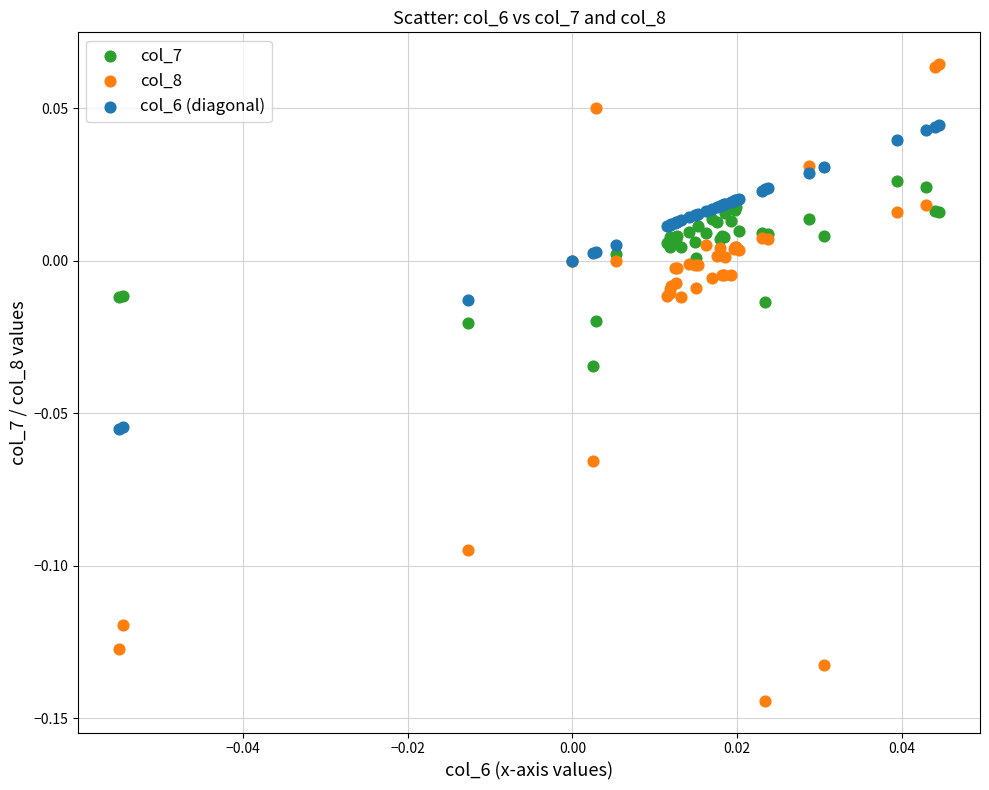

Which series has the widest spread of Y values?

col_8